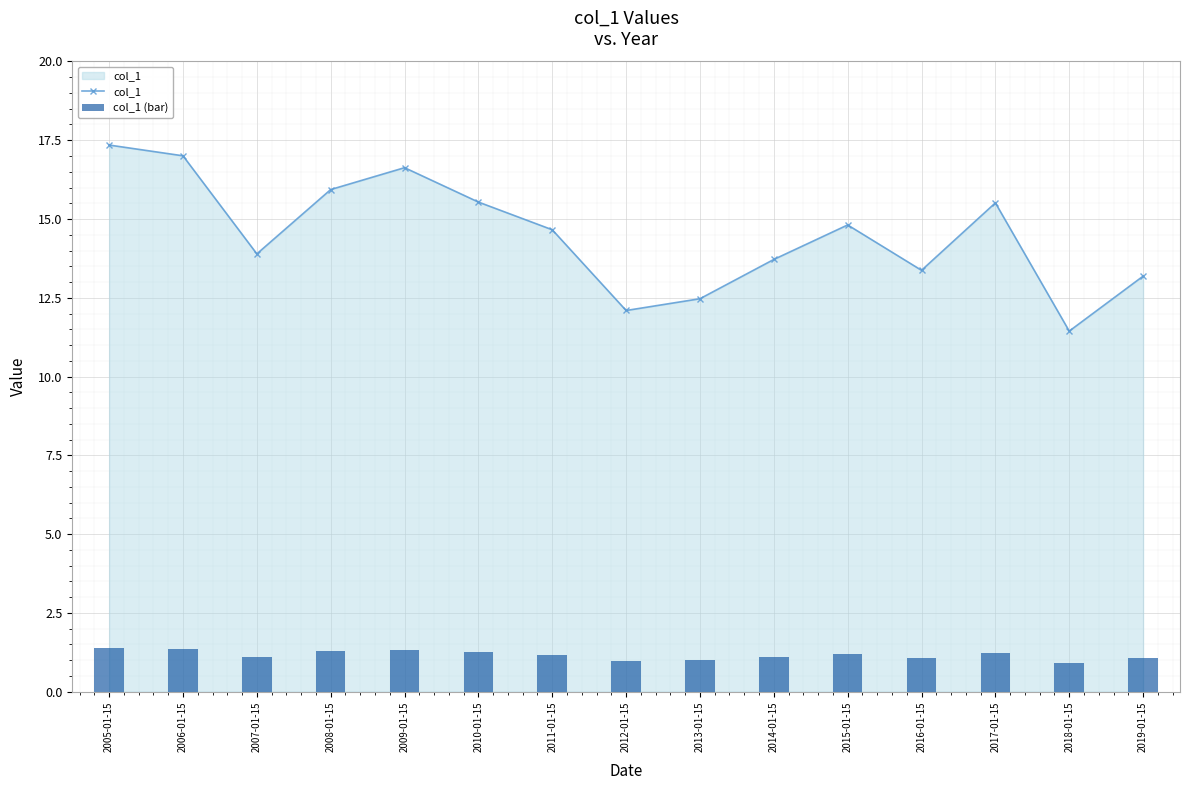

Reading right to left, list all the values displayed in this chart.

col_1: 13.2	11.4	15.5	13.4	14.8	13.7	12.5	12.1	14.7	15.5	16.6	15.9	13.9	17.0	17.3
col_1 (bar): 1.1	0.9	1.2	1.1	1.2	1.1	1.0	1.0	1.2	1.2	1.3	1.3	1.1	1.4	1.4